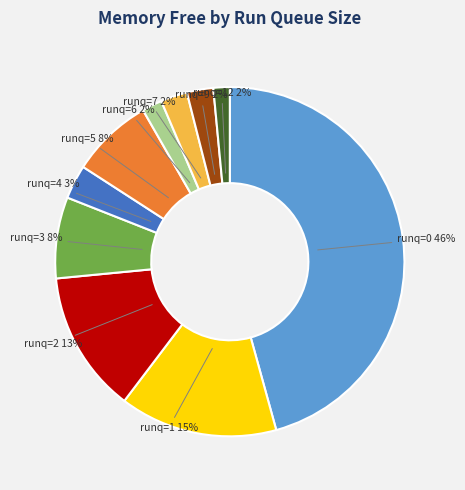

To the nearest percent, what is the average slice percentage?

10%